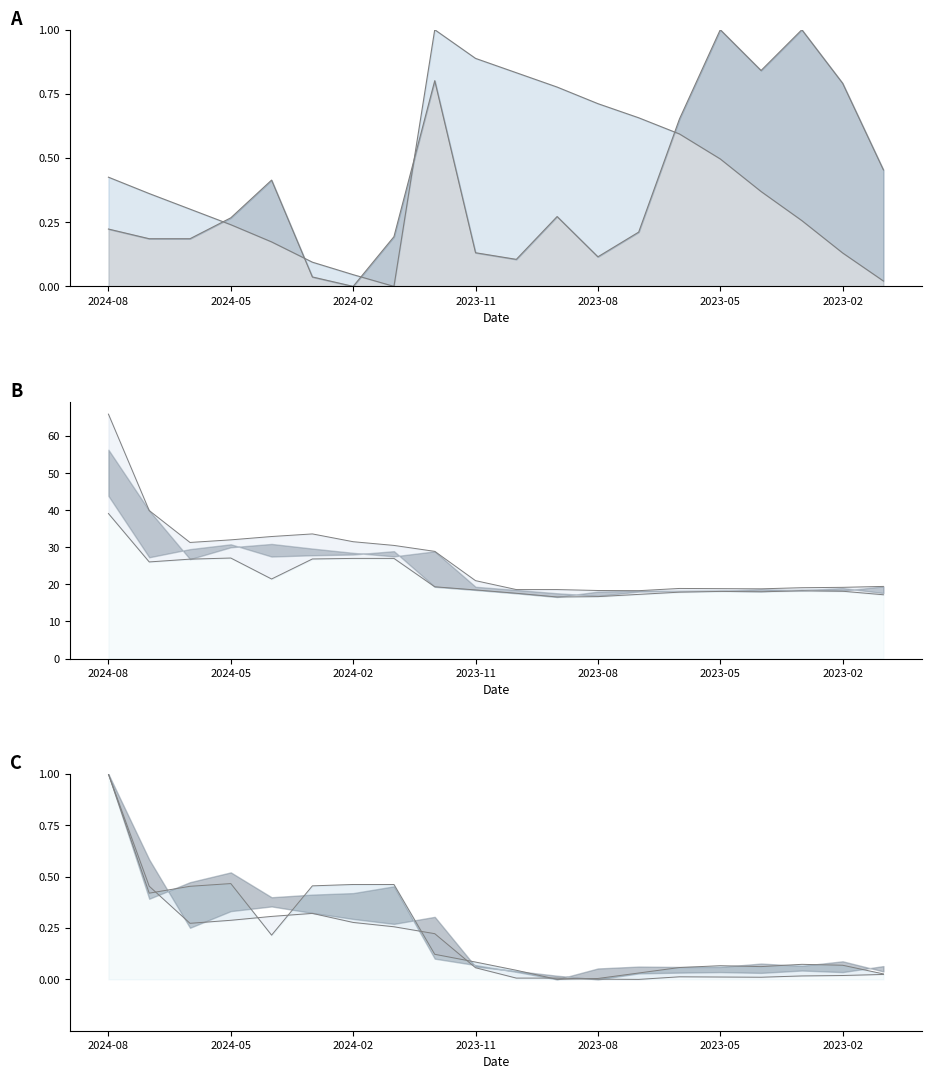

At how many categories does at least one series exceed 37?

2